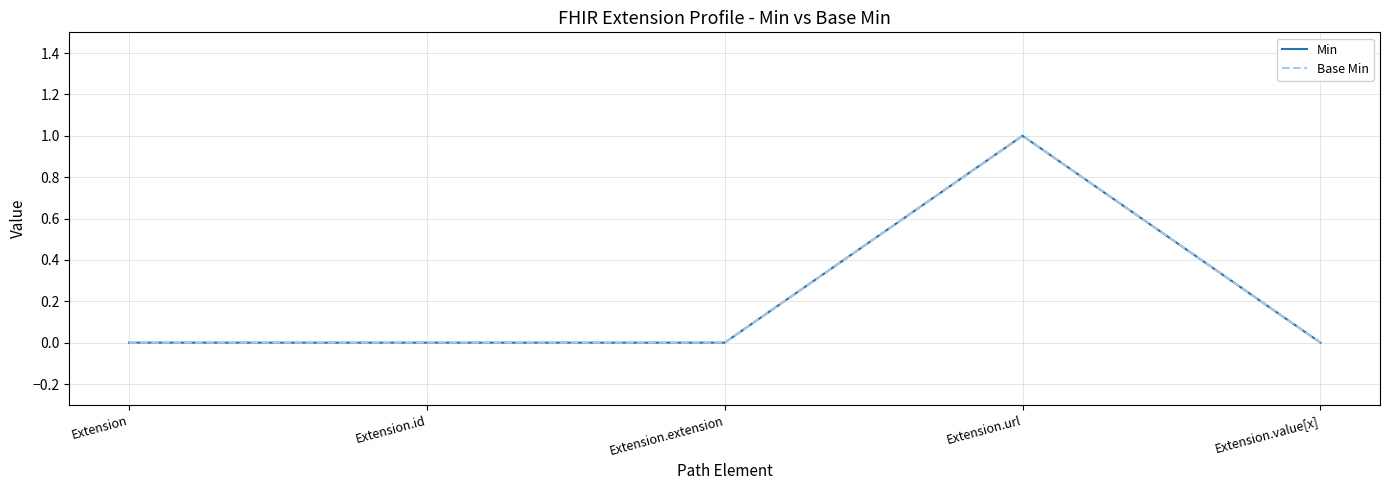

Between Extension.id and Extension.url, which series saw the biggest shift?

Min